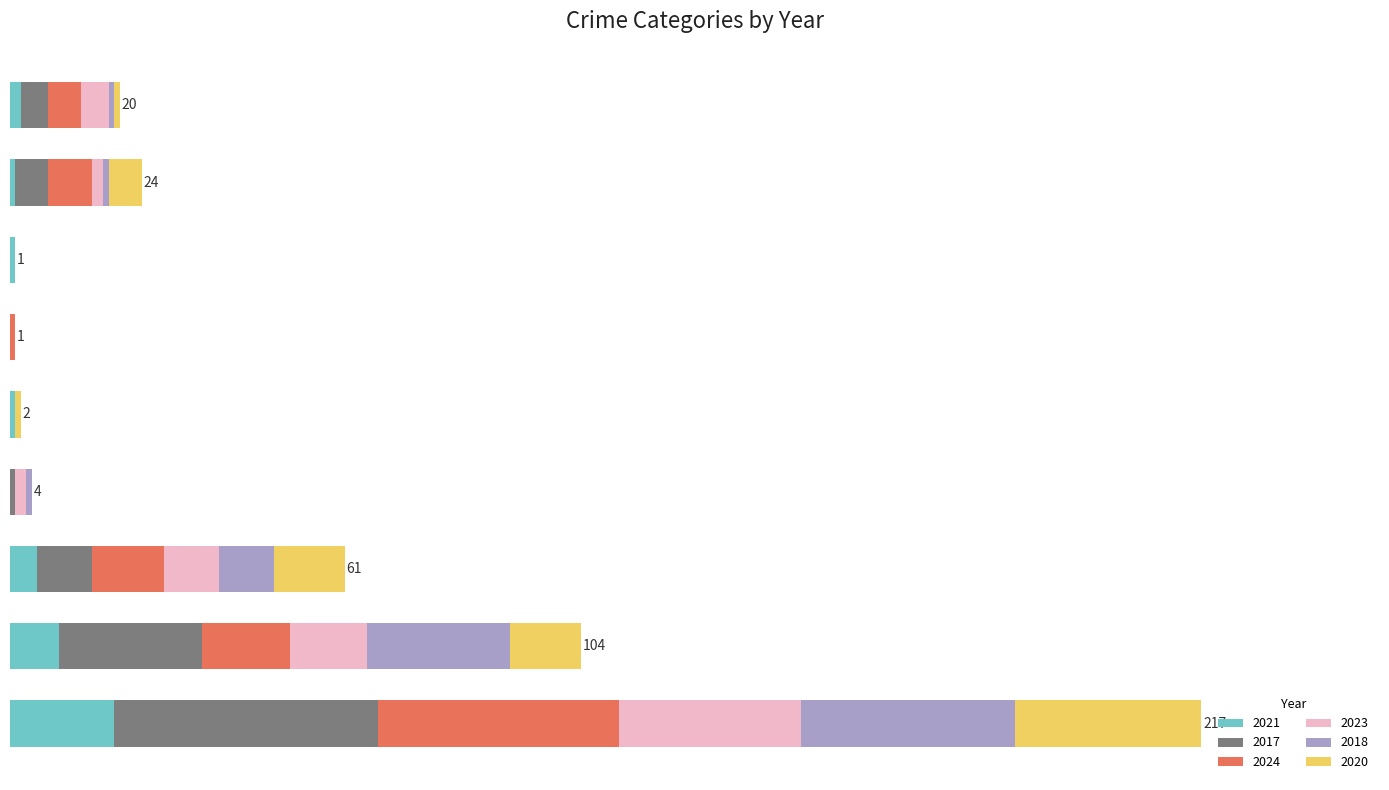

What are all the series names shown in the legend?

2021, 2017, 2024, 2023, 2018, 2020